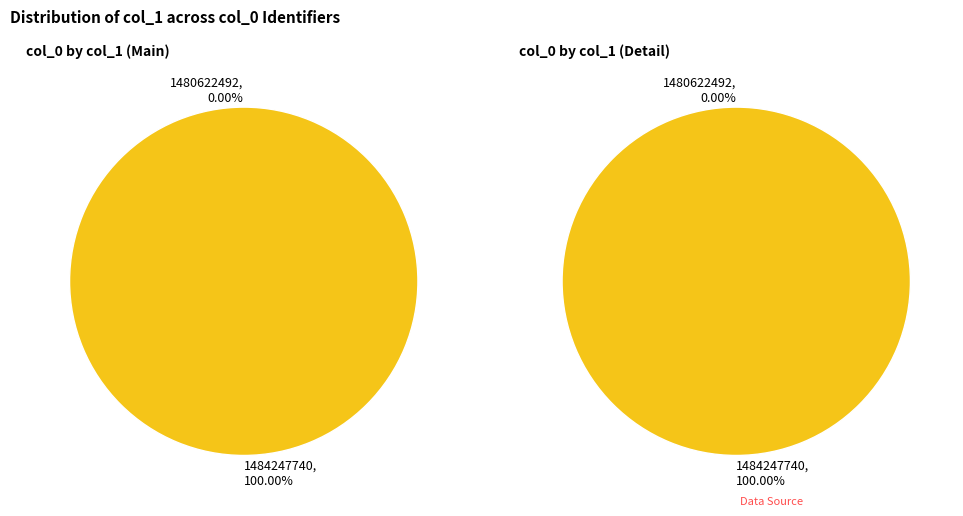

How many segments does this pie chart have?

2